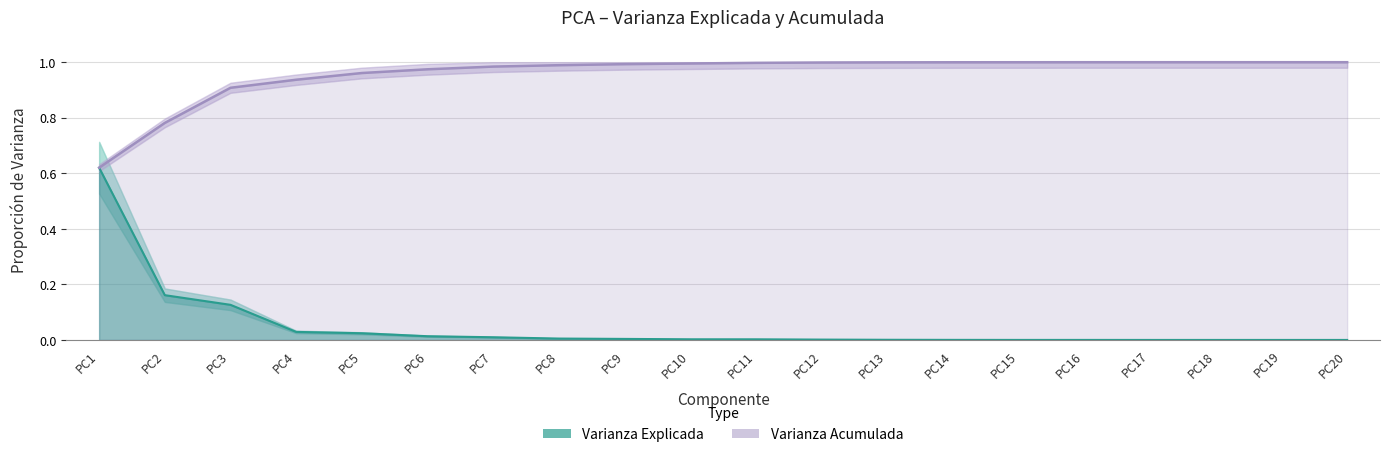

The value of Varianza Acumulada at PC15 is 0.5. True or false?

False